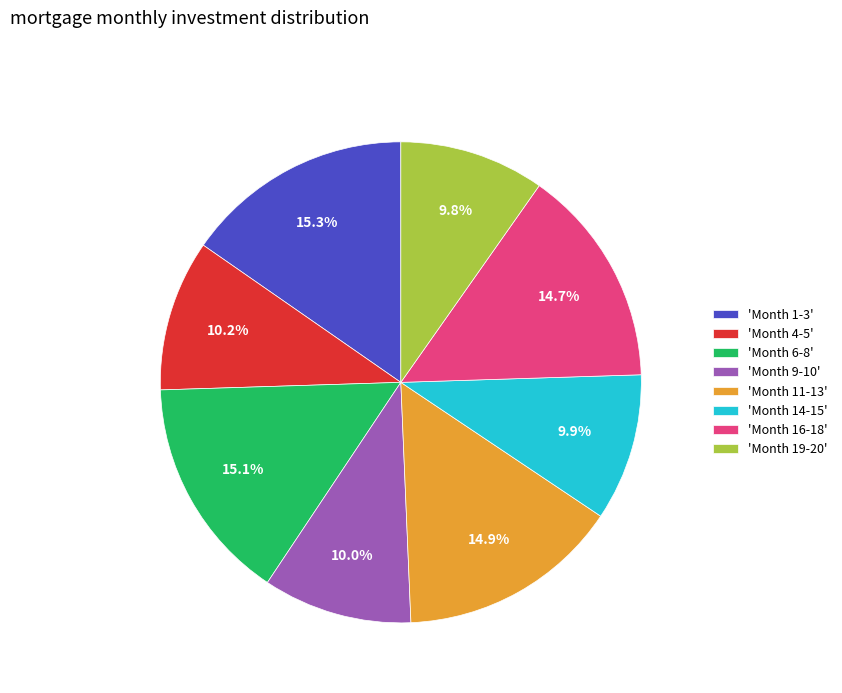

Between 'Month 1-3' and 'Month 4-5', which is larger?

'Month 1-3'